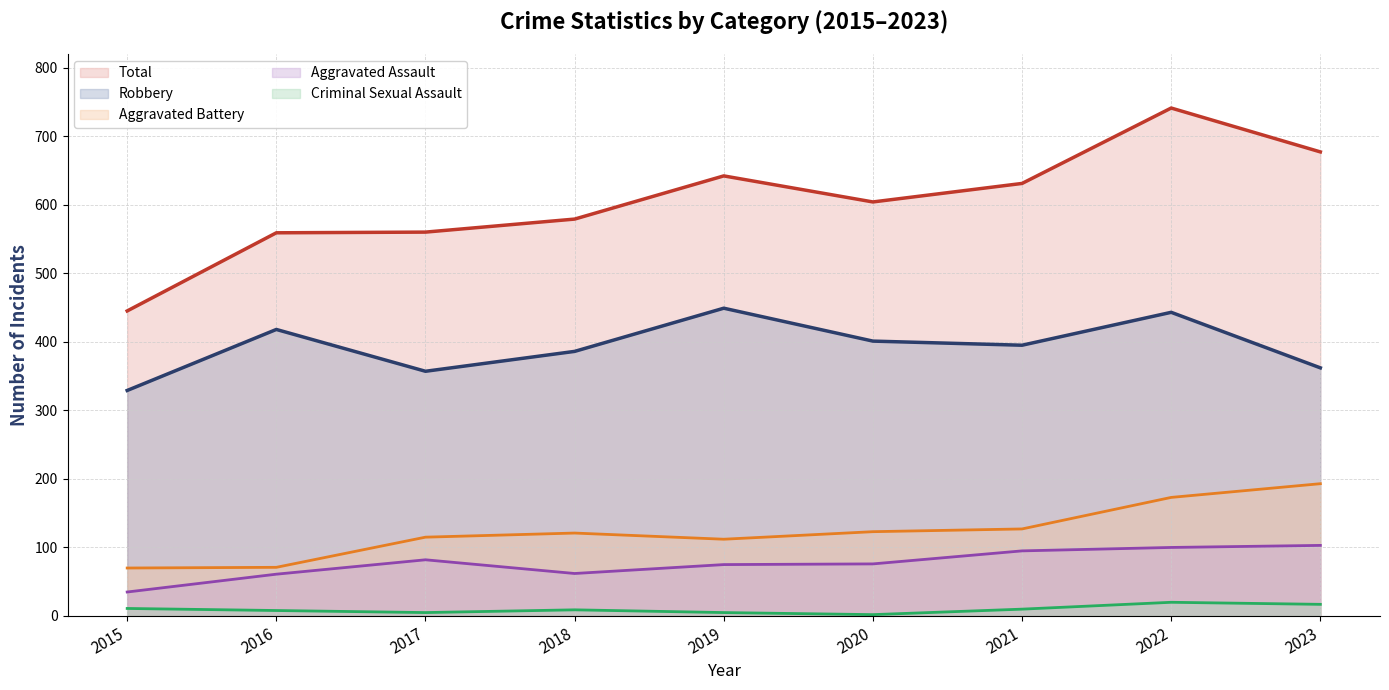

Reading right to left, transcribe all the data shown in this chart.

Aggravated Assault: 2023=103	2022=100	2021=95	2020=76	2019=75	2018=62	2017=82	2016=61	2015=35
Aggravated Battery: 2023=193	2022=173	2021=127	2020=123	2019=112	2018=121	2017=115	2016=71	2015=70
Criminal Sexual Assault: 2023=17	2022=20	2021=10	2020=2	2019=5	2018=9	2017=5	2016=8	2015=11
Robbery: 2023=362	2022=443	2021=395	2020=401	2019=449	2018=386	2017=357	2016=418	2015=329
Total: 2023=677	2022=741	2021=631	2020=604	2019=642	2018=579	2017=560	2016=559	2015=445